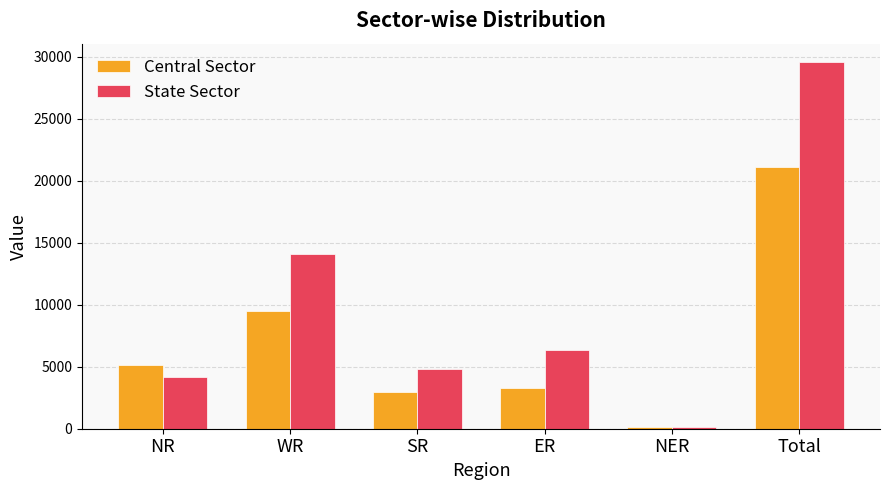

Is it true that Central Sector equals 33129 at Total?

False